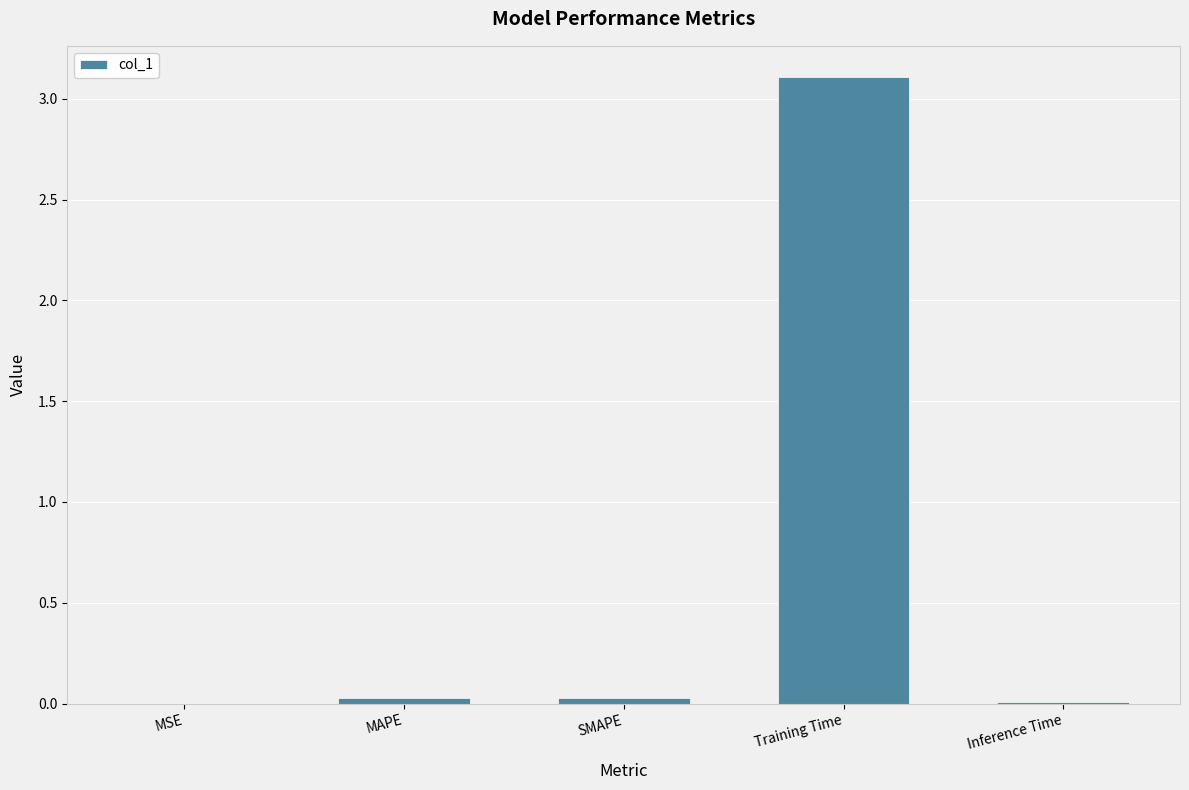

Between Training Time and MAPE, which is larger?

Training Time